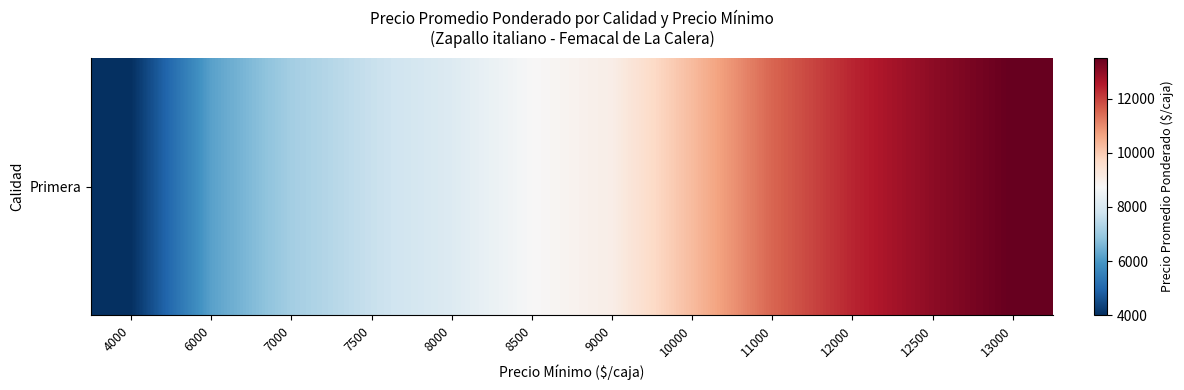

Where is the data nearest to the value 8755?

8500